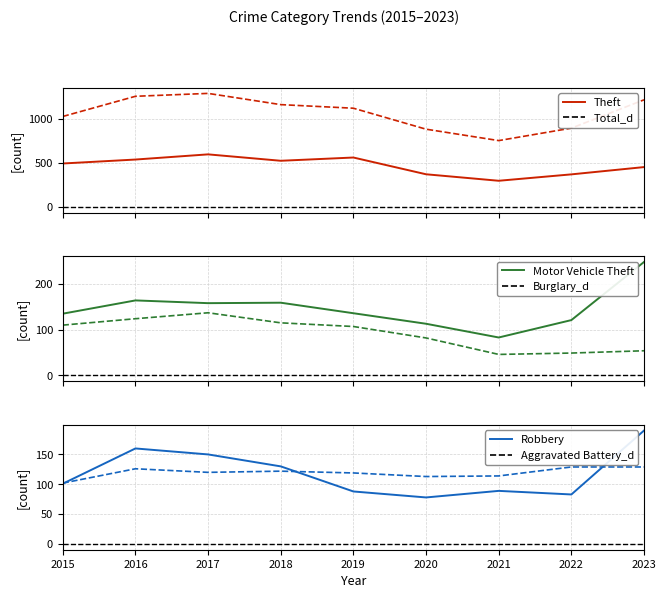

Reading left to right, what are all the values shown in this chart?

Theft: 2015=495	2016=540	2017=599	2018=526	2019=563	2020=372	2021=298	2022=371	2023=454
Total_d: 2015=1031	2016=1261	2017=1294	2018=1166	2019=1125	2020=886	2021=756	2022=898	2023=1221
Motor Vehicle Theft: 2015=135	2016=164	2017=158	2018=159	2019=136	2020=113	2021=83	2022=121	2023=248
Burglary_d: 2015=110	2016=124	2017=137	2018=115	2019=107	2020=82	2021=46	2022=49	2023=54
Robbery: 2015=101	2016=160	2017=150	2018=130	2019=88	2020=78	2021=89	2022=83	2023=190
Aggravated Battery_d: 2015=102	2016=126	2017=120	2018=122	2019=119	2020=113	2021=114	2022=129	2023=129